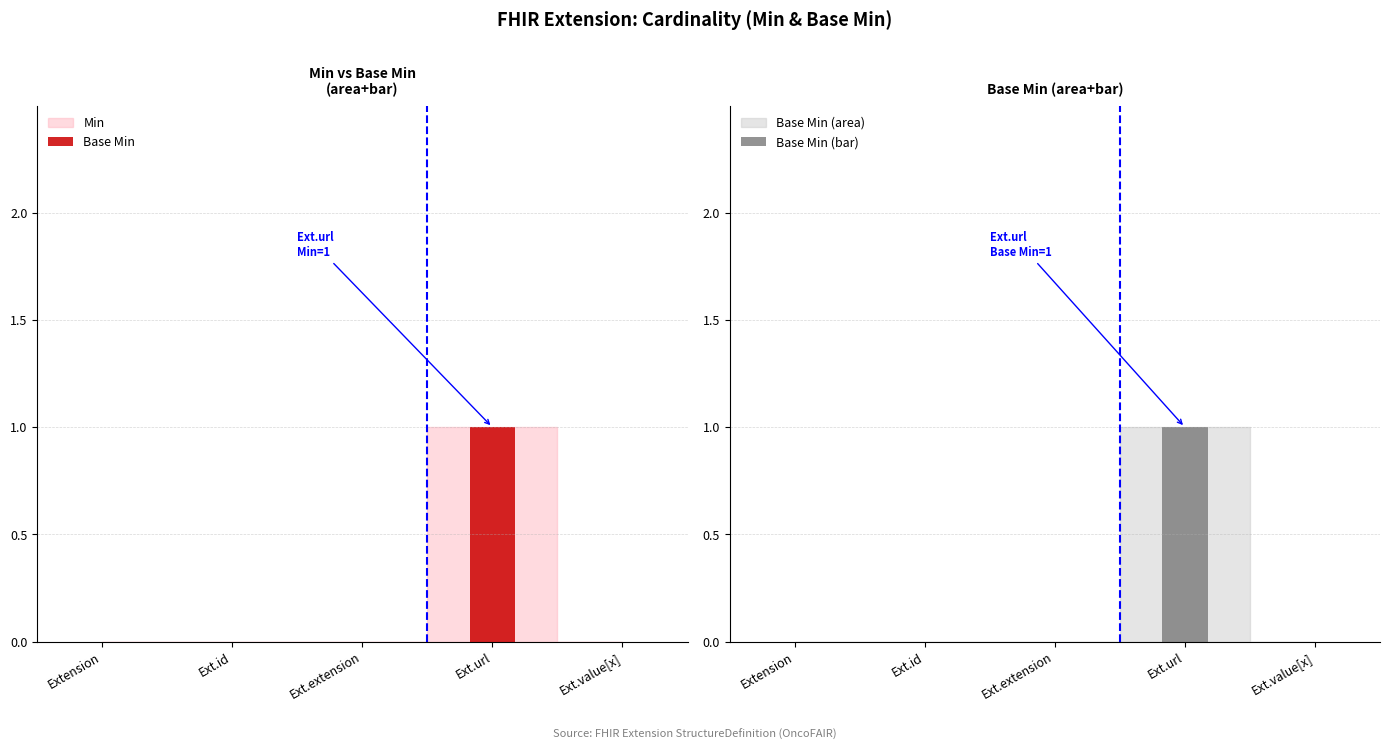

How many distinct data groups are displayed?

2